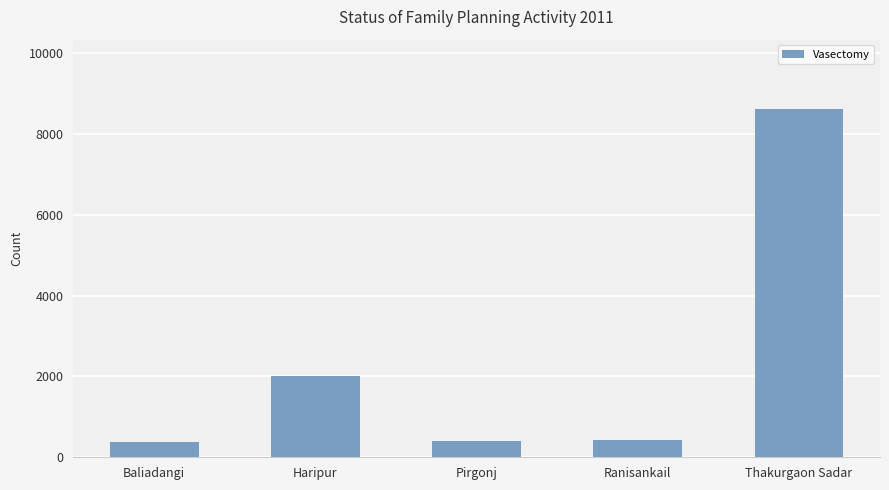

What is the label of the 3rd bar from the right?

Pirgonj